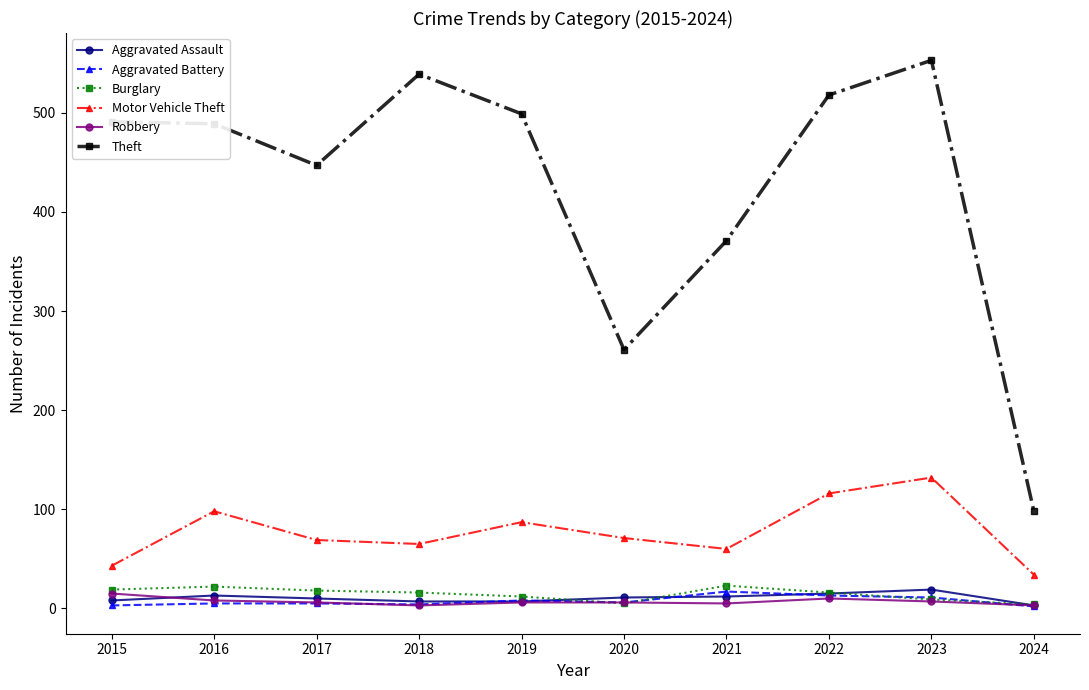

Which series changed the most between 2023 and 2024?

Theft